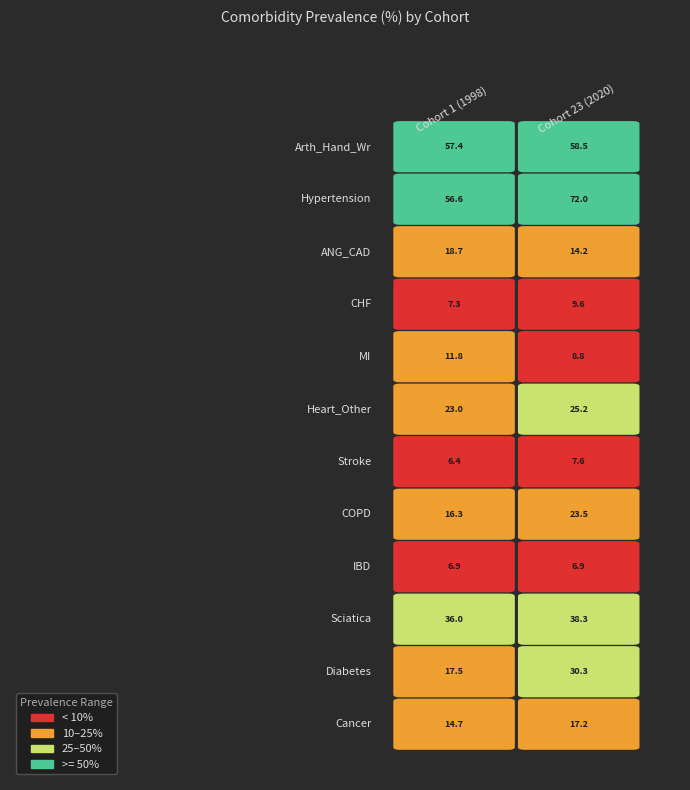

Reading left to right, transcribe all the data shown in this chart.

Arth_Hand_Wr: 0=57.4	1=58.5
Hypertension: 0=56.6	1=72.0
ANG_CAD: 0=18.7	1=14.2
CHF: 0=7.3	1=9.6
MI: 0=11.8	1=8.8
Heart_Other: 0=23.0	1=25.2
Stroke: 0=6.4	1=7.6
COPD: 0=16.3	1=23.5
IBD: 0=6.9	1=6.9
Sciatica: 0=36.0	1=38.3
Diabetes: 0=17.5	1=30.3
Cancer: 0=14.7	1=17.2